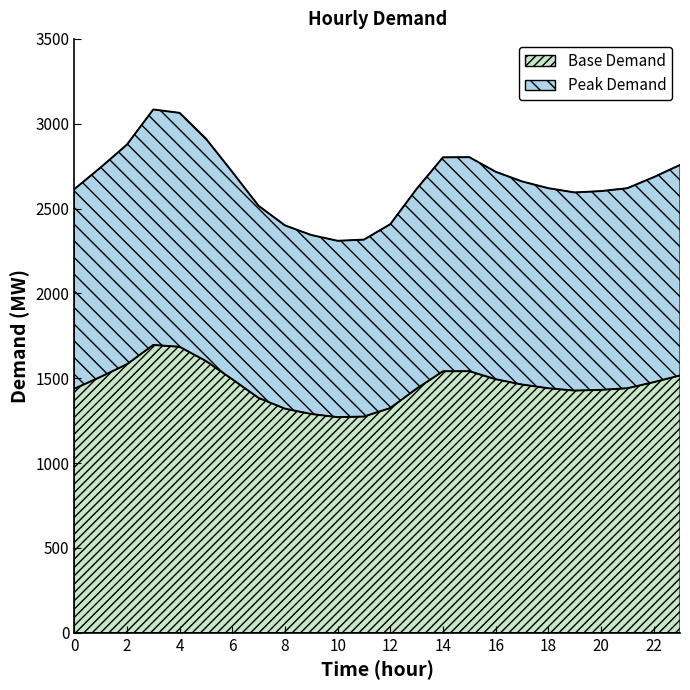

What is the sum of the values at 1 and 11?

2782.5